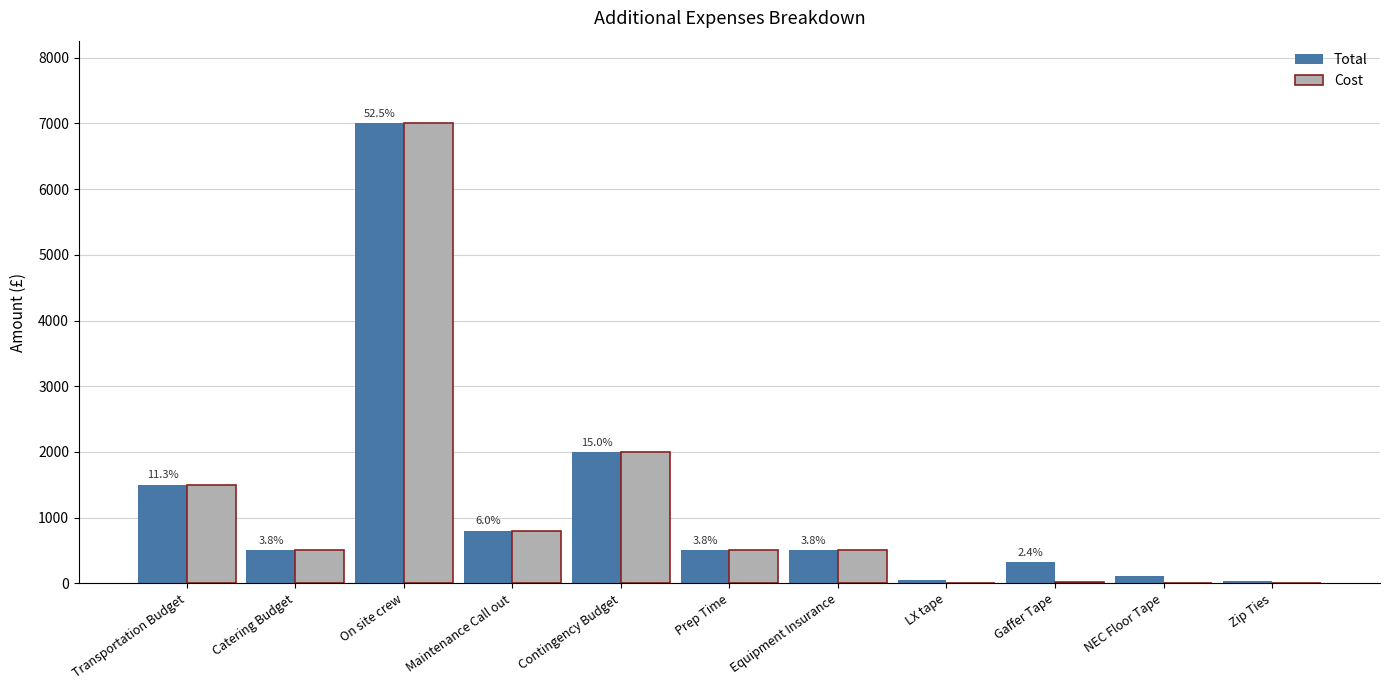

What is the highest value of the Total series?

7000.0